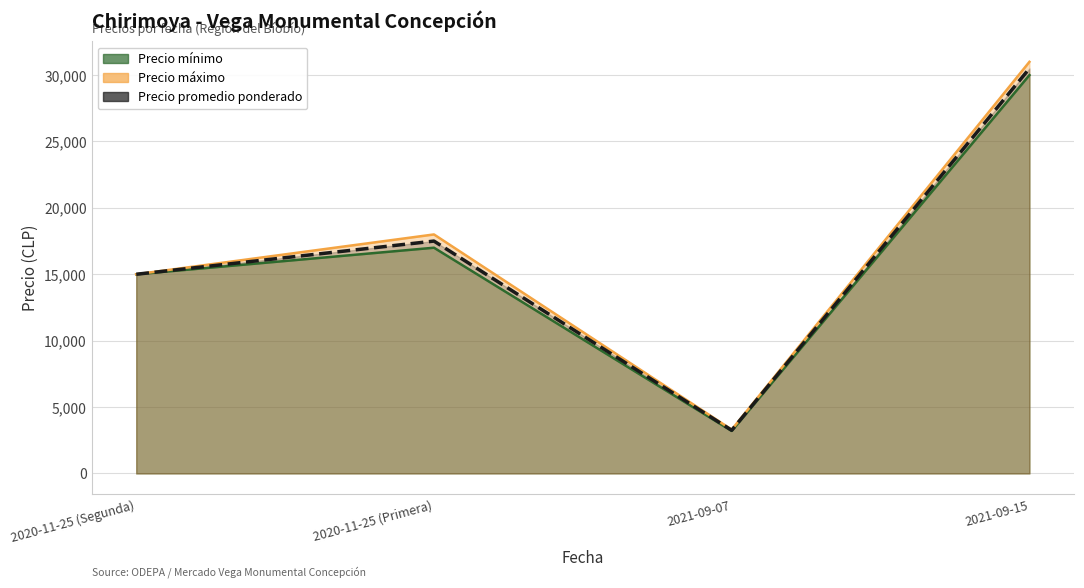

What position from the right is 2020-11-25 (Segunda)?

4